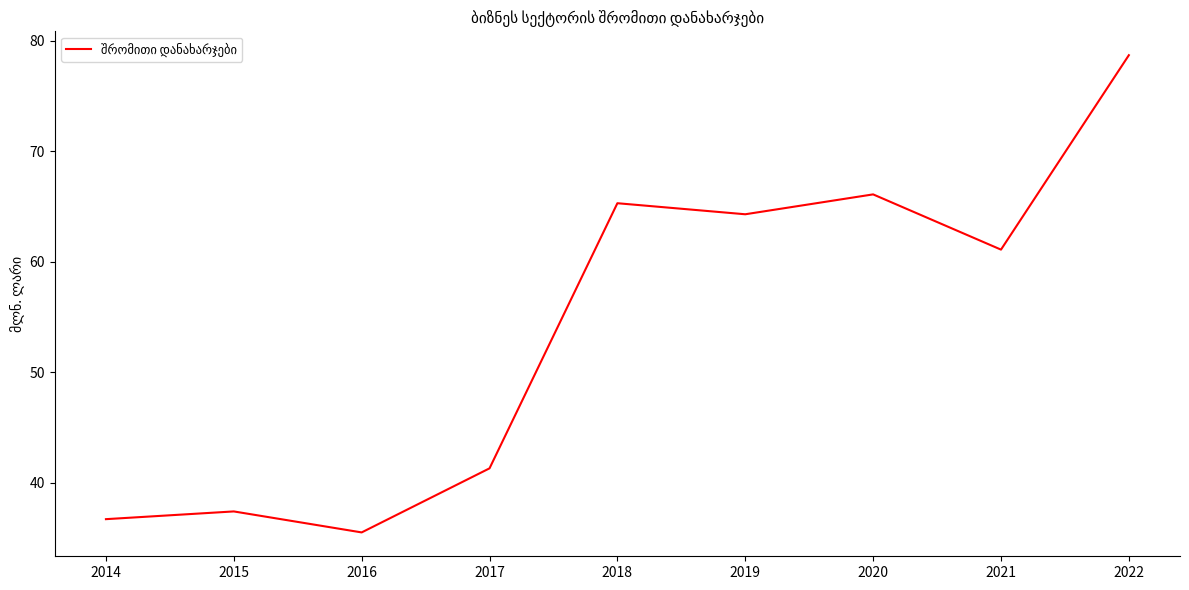

Approximately how many times larger is the value at 2020 compared to 2016?

1.9